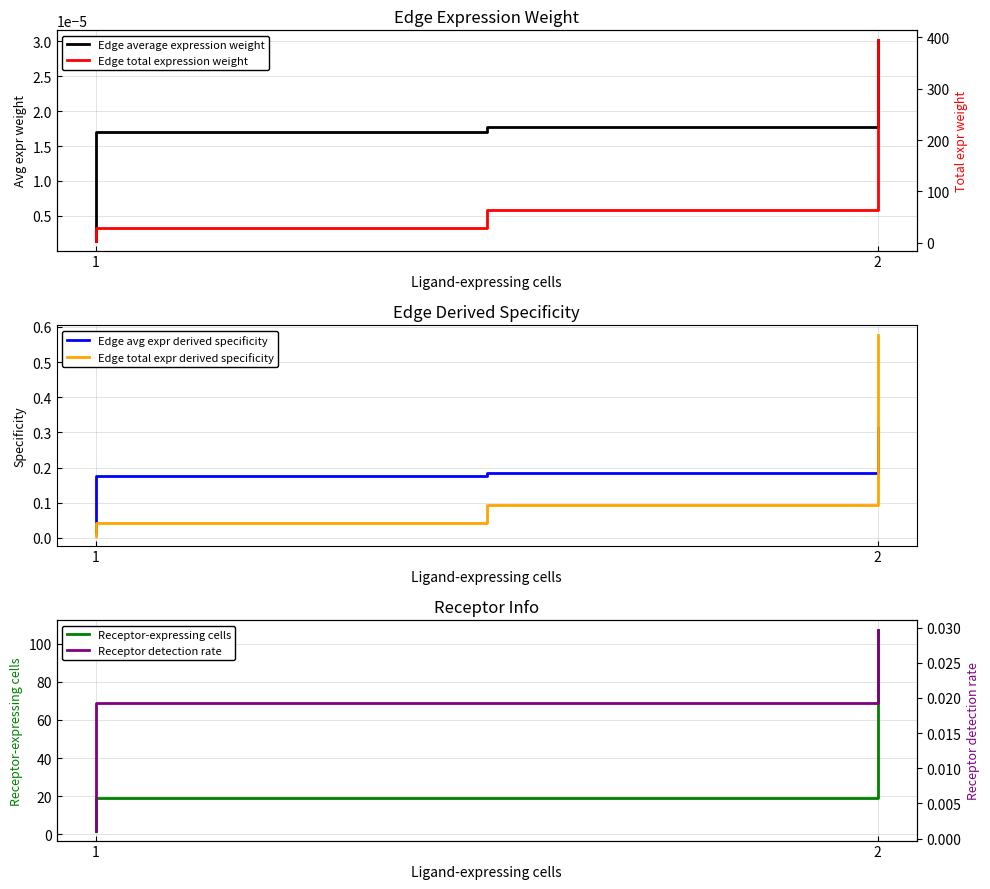

True or false: Edge average expression weight has more than 2 interior local peaks.

False